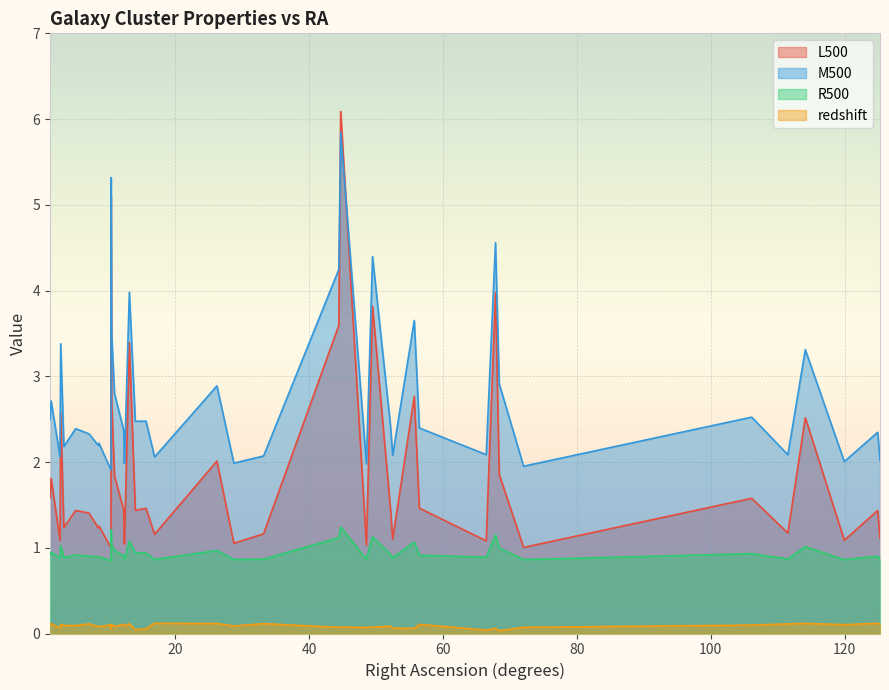

Count the redshift values in the range 0 to 1.

40